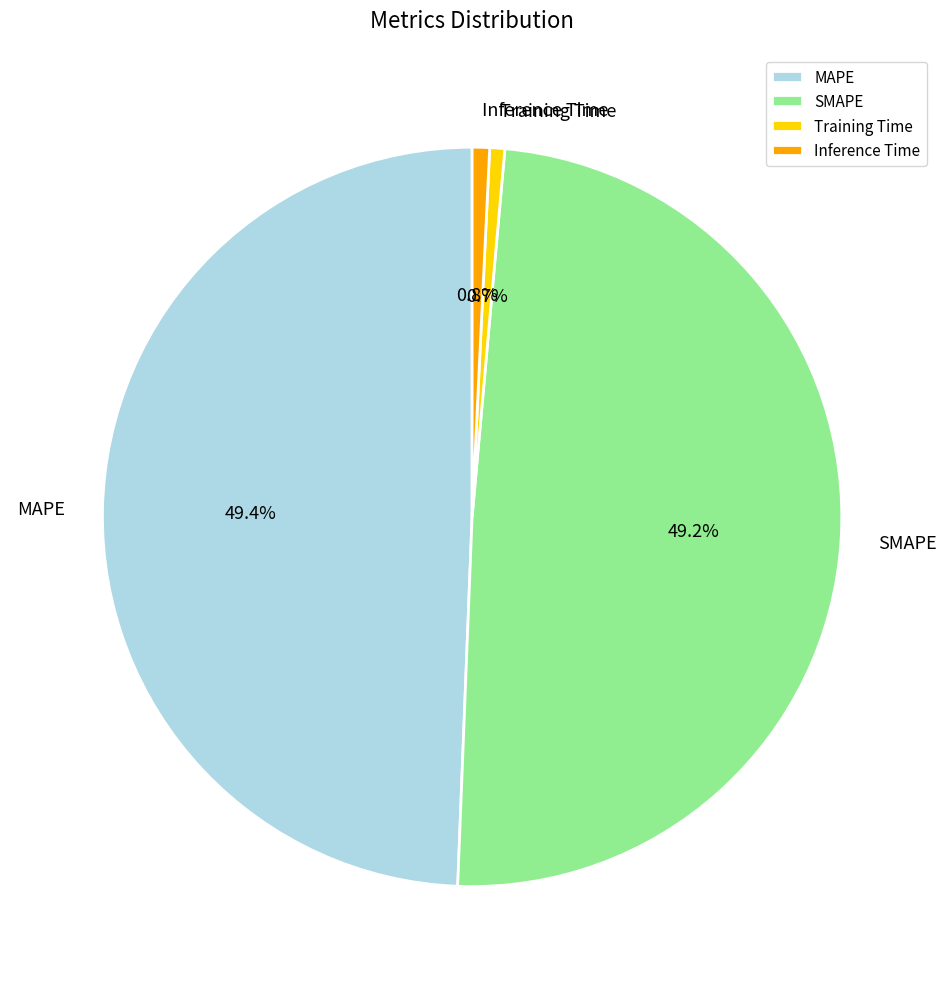

True or false: MAPE accounts for 59% of the total.

False